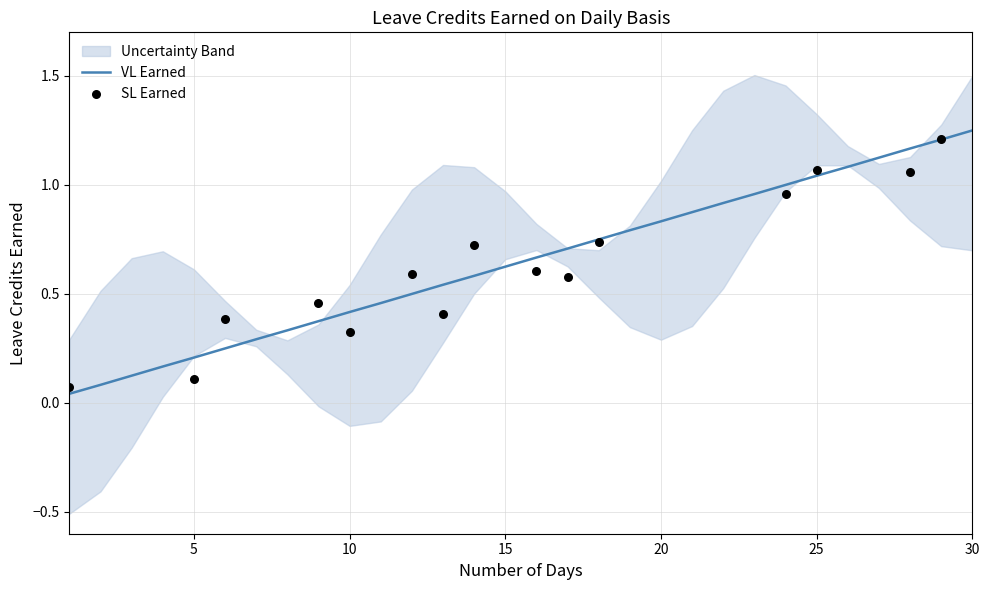

What is the ratio of the value at 5 to the value at 24?

0.2